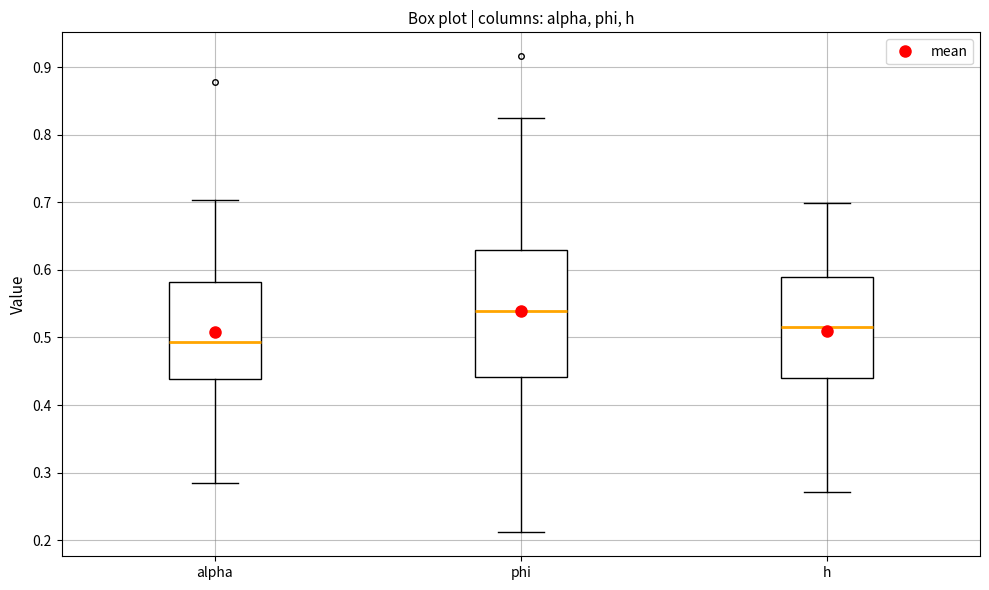

Which box is the tallest, from its lower edge to its upper edge?

phi